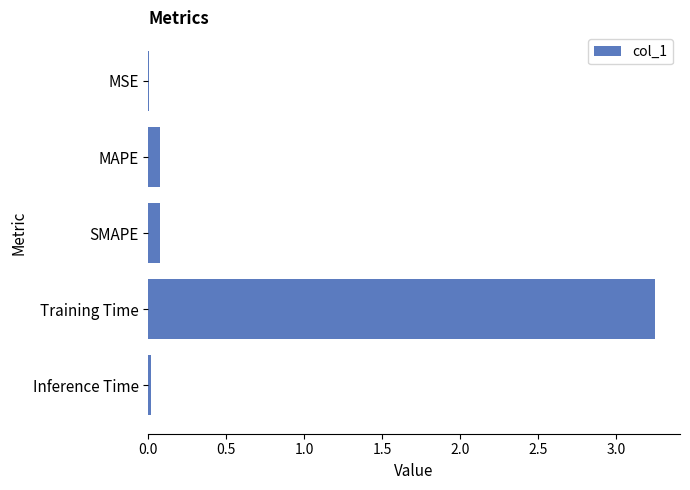

What is the sum of the values at Training Time and SMAPE?

3.3